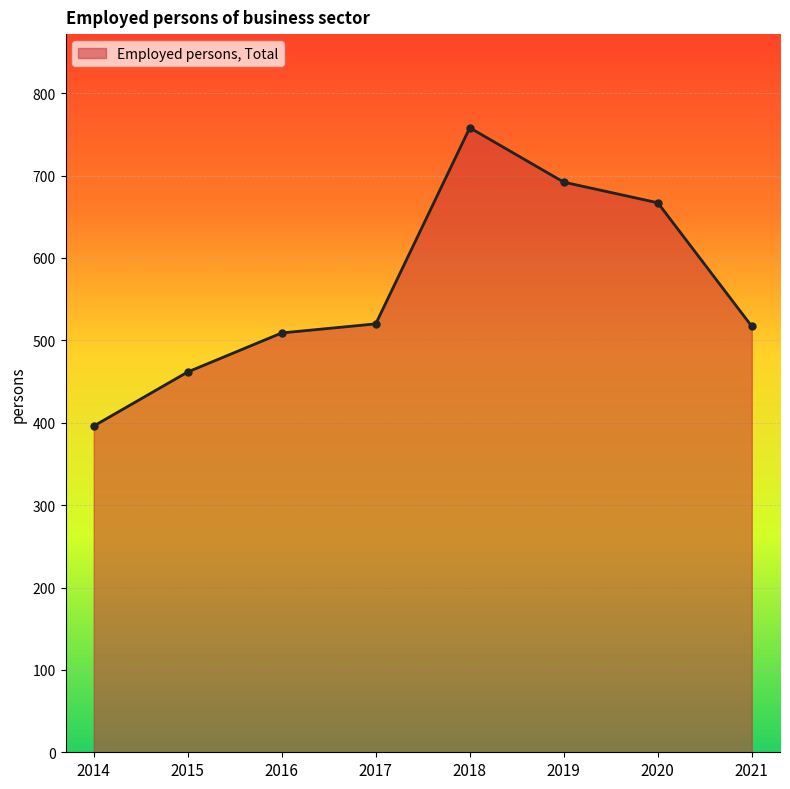

Where is the first local maximum?

2018